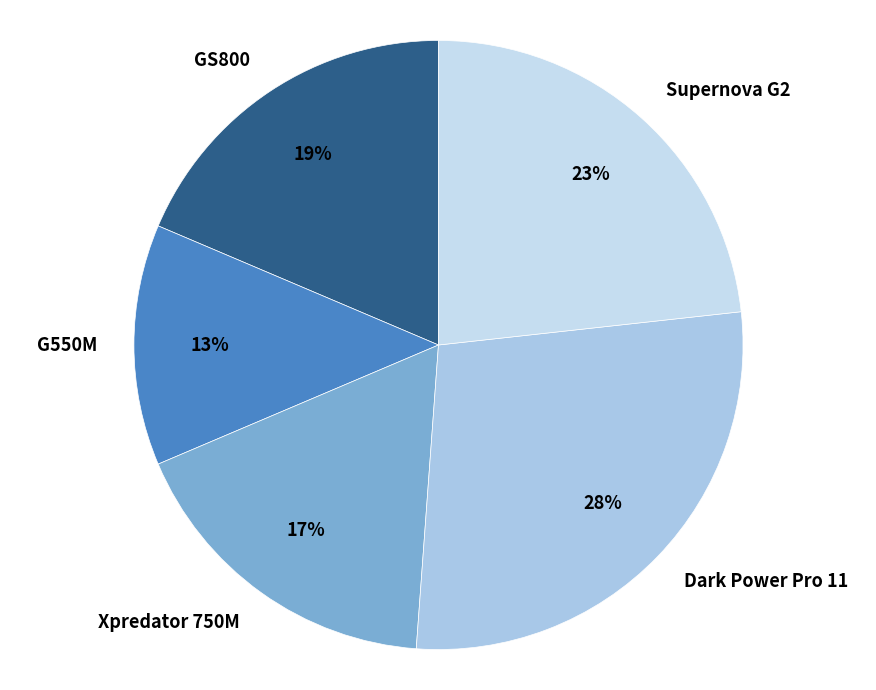

How many slices are in this pie chart?

5